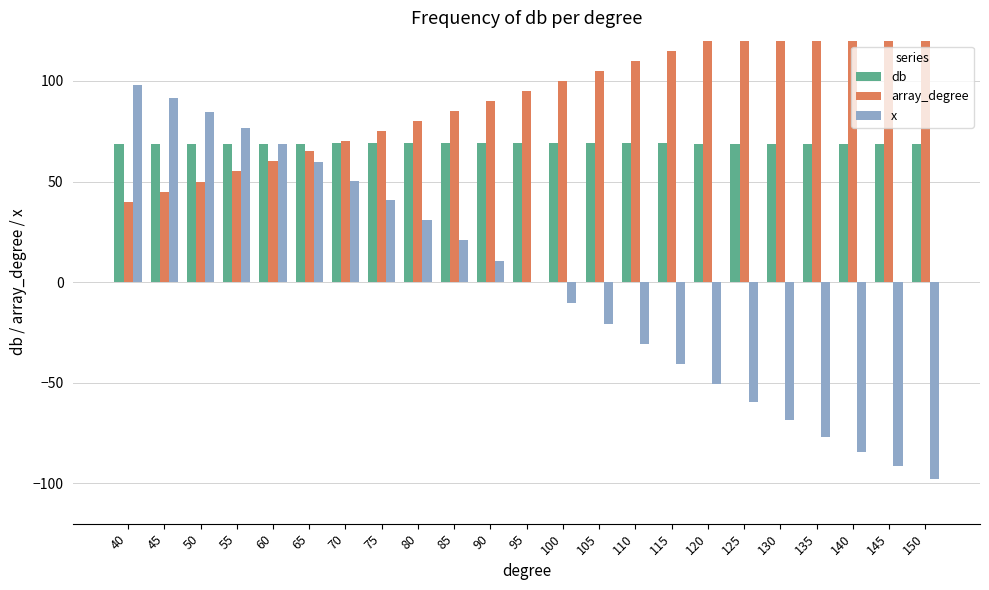

List the series in order of their overall mean, lowest first.

x, db, array_degree